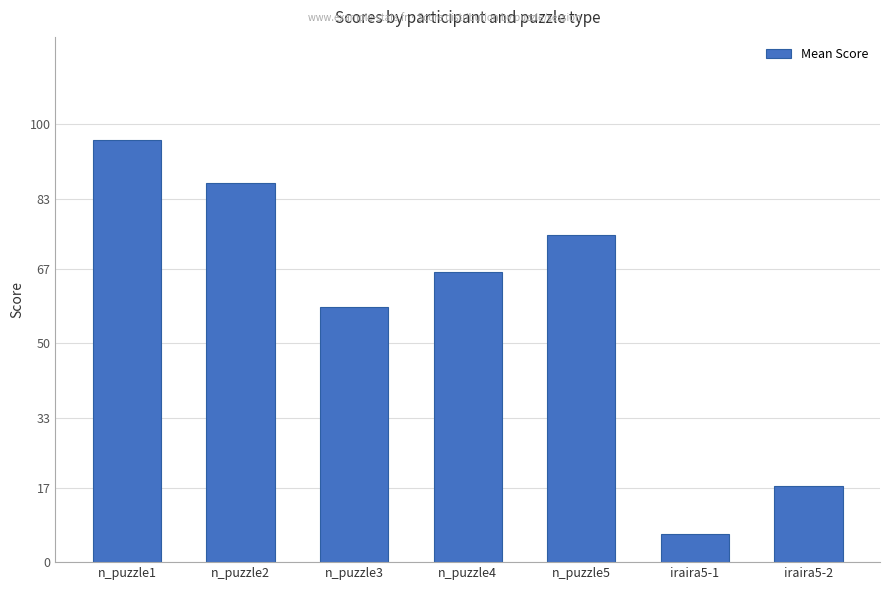

What is the label of the 3rd bar from the right?

n_puzzle5